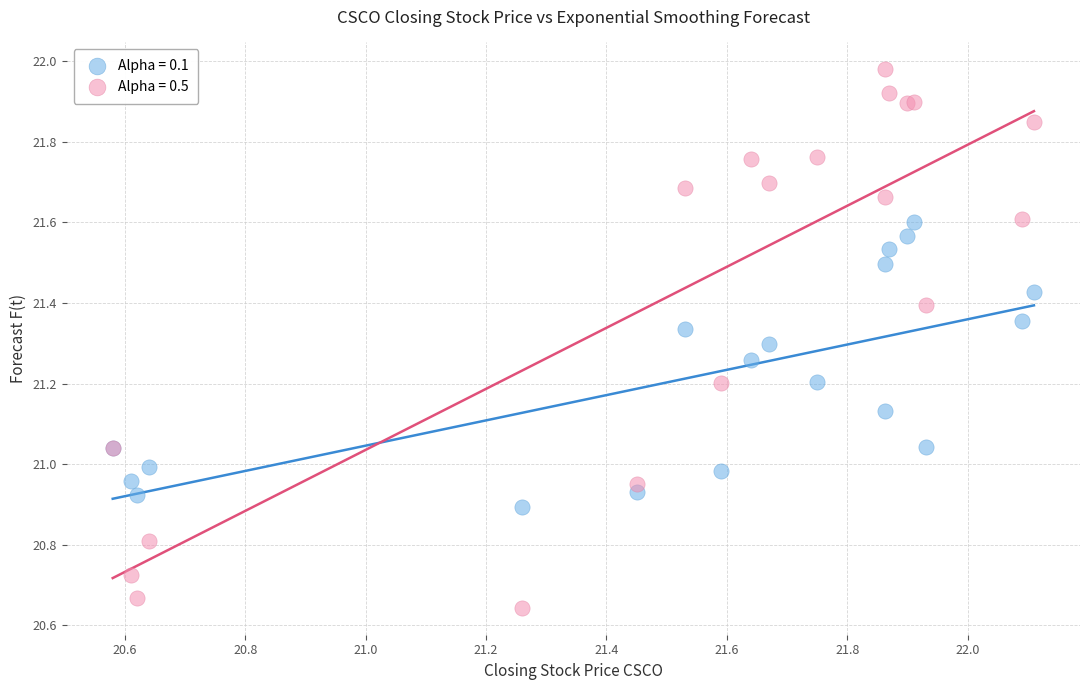

What is the X range (max minus min) for the scatter plot?

1.5